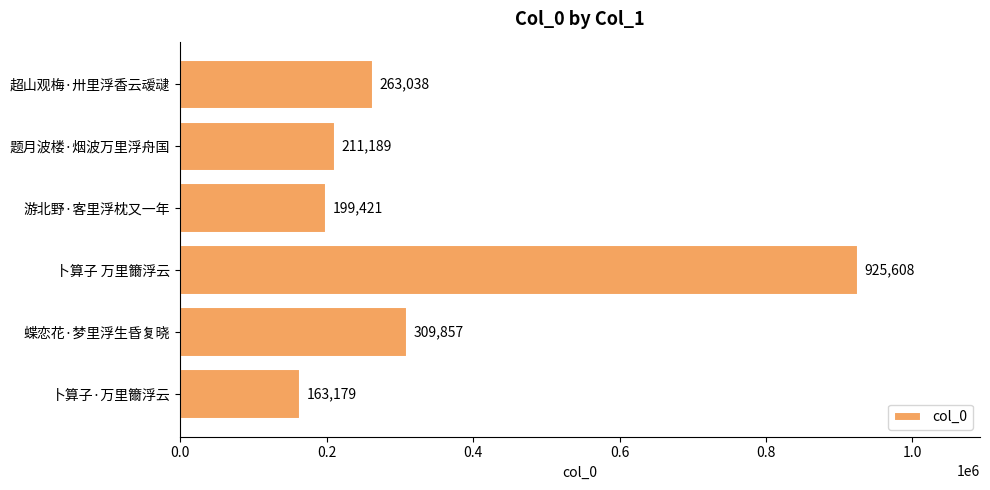

Reading top to bottom, extract all data points from this chart.

超山观梅·卅里浮香云叆叇=263038	题月波楼·烟波万里浮舟国=211189	游北野·客里浮枕又一年=199421	卜算子 万里籋浮云=925608	蝶恋花·梦里浮生昏复晓=309857	卜算子·万里籋浮云=163179